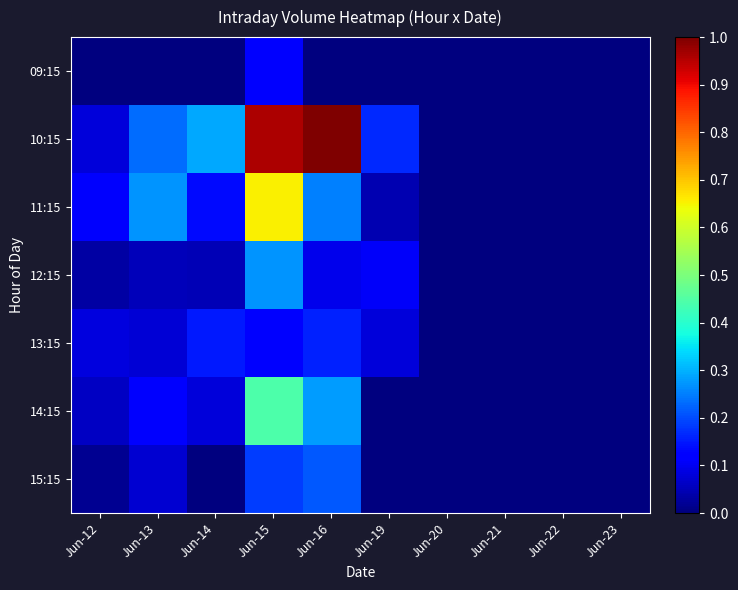

Which category has the lowest value across all series?

Jun-12